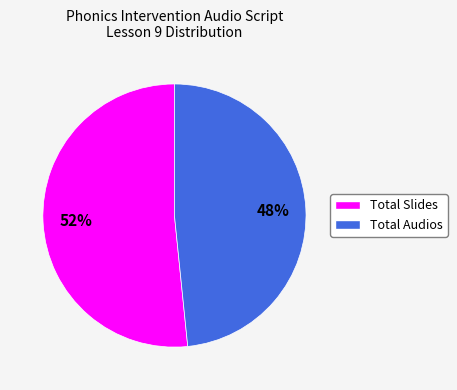

How many segments does this pie chart have?

2